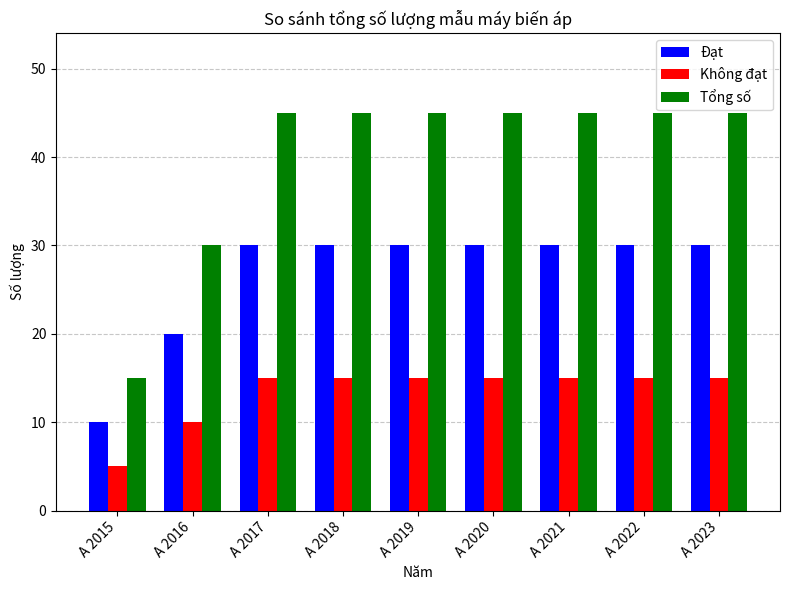

Where is Tổng số nearest to the value 30?

A 2016